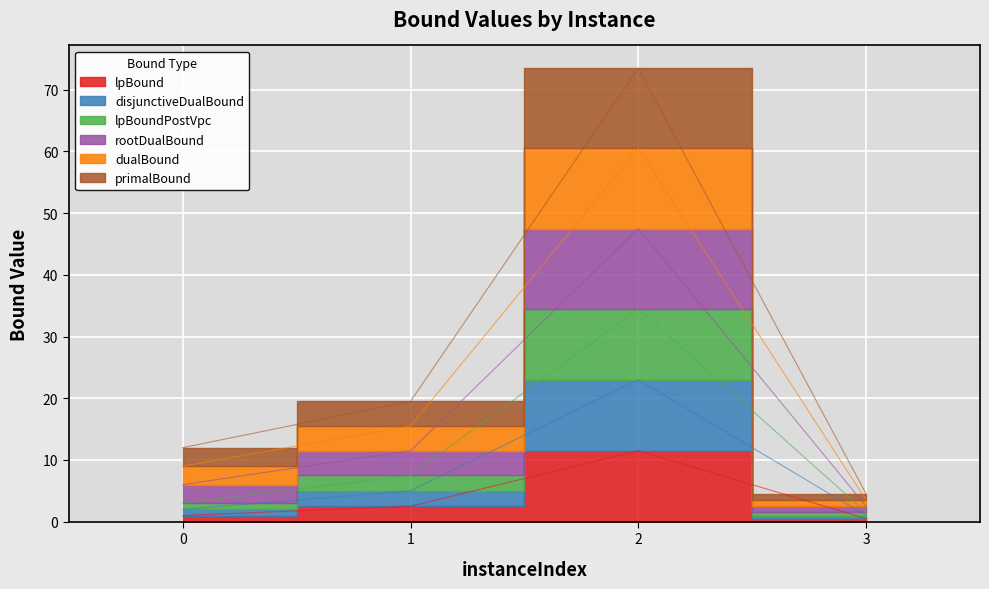

How many distinct data groups are displayed?

6